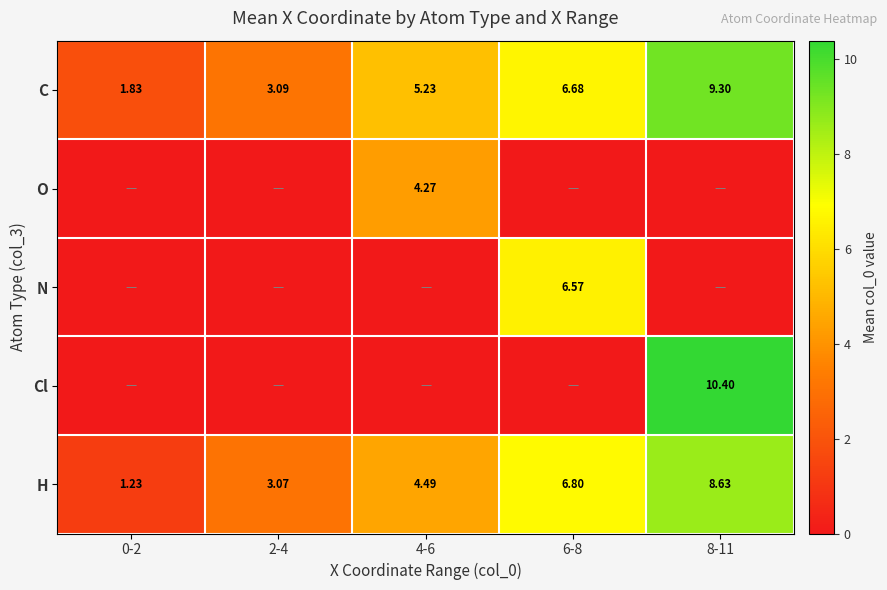

The N series shows 0.0 at 4-6. True or false?

True